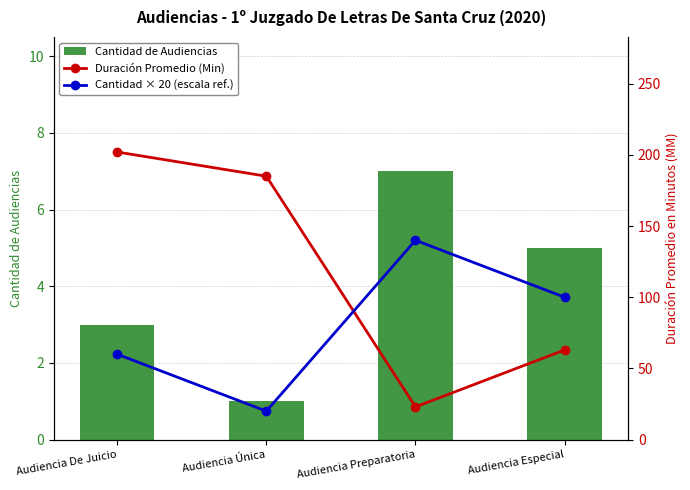

How many data points in Cantidad × 20 (escala ref.) are above 100?

1